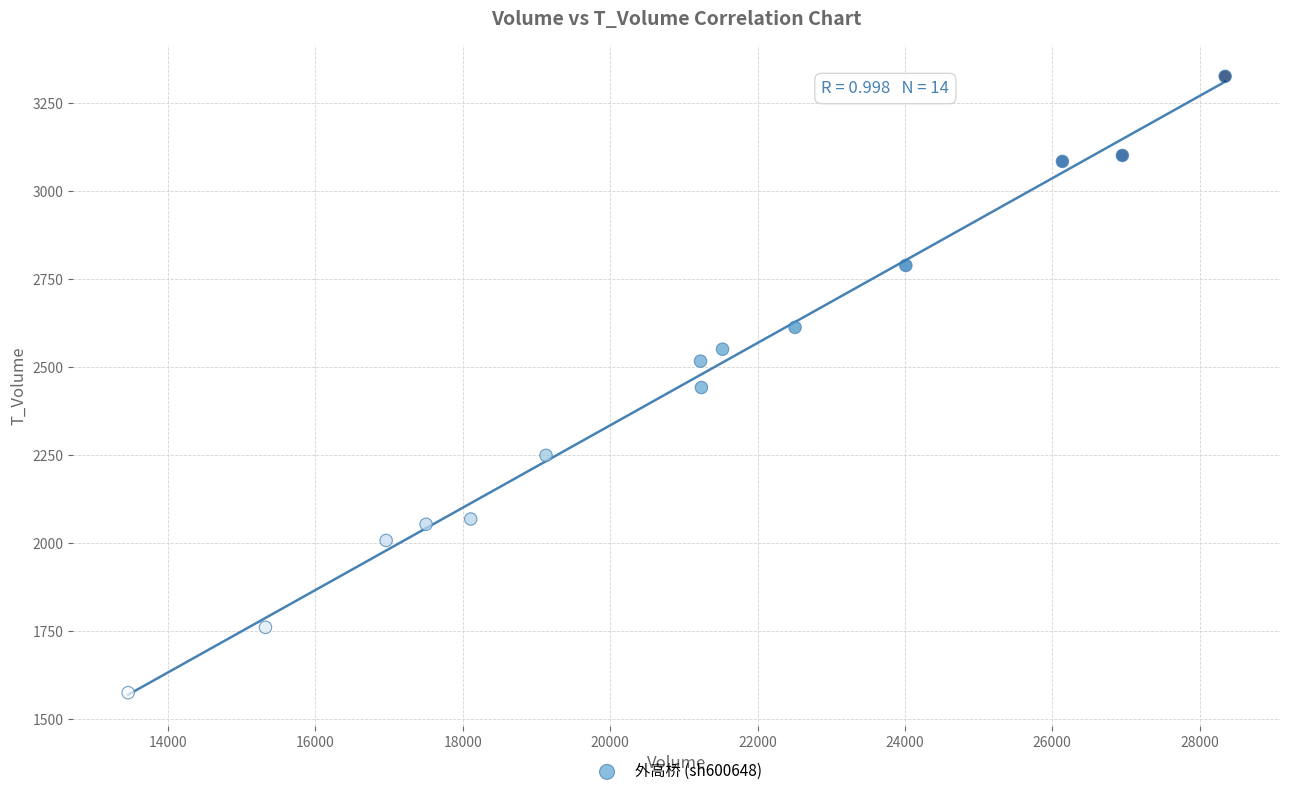

What is the range of X values (max minus min)?

14890